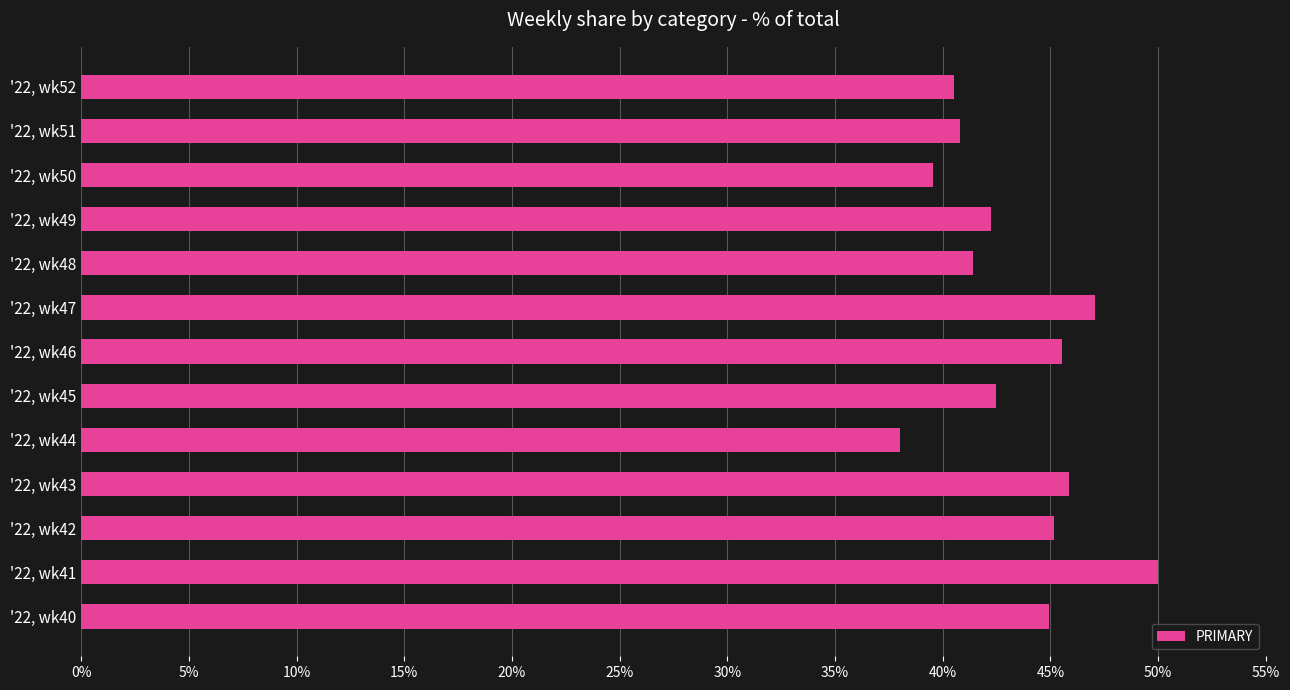

What is the sum of the values at '22, wk51 and '22, wk47?

87.9